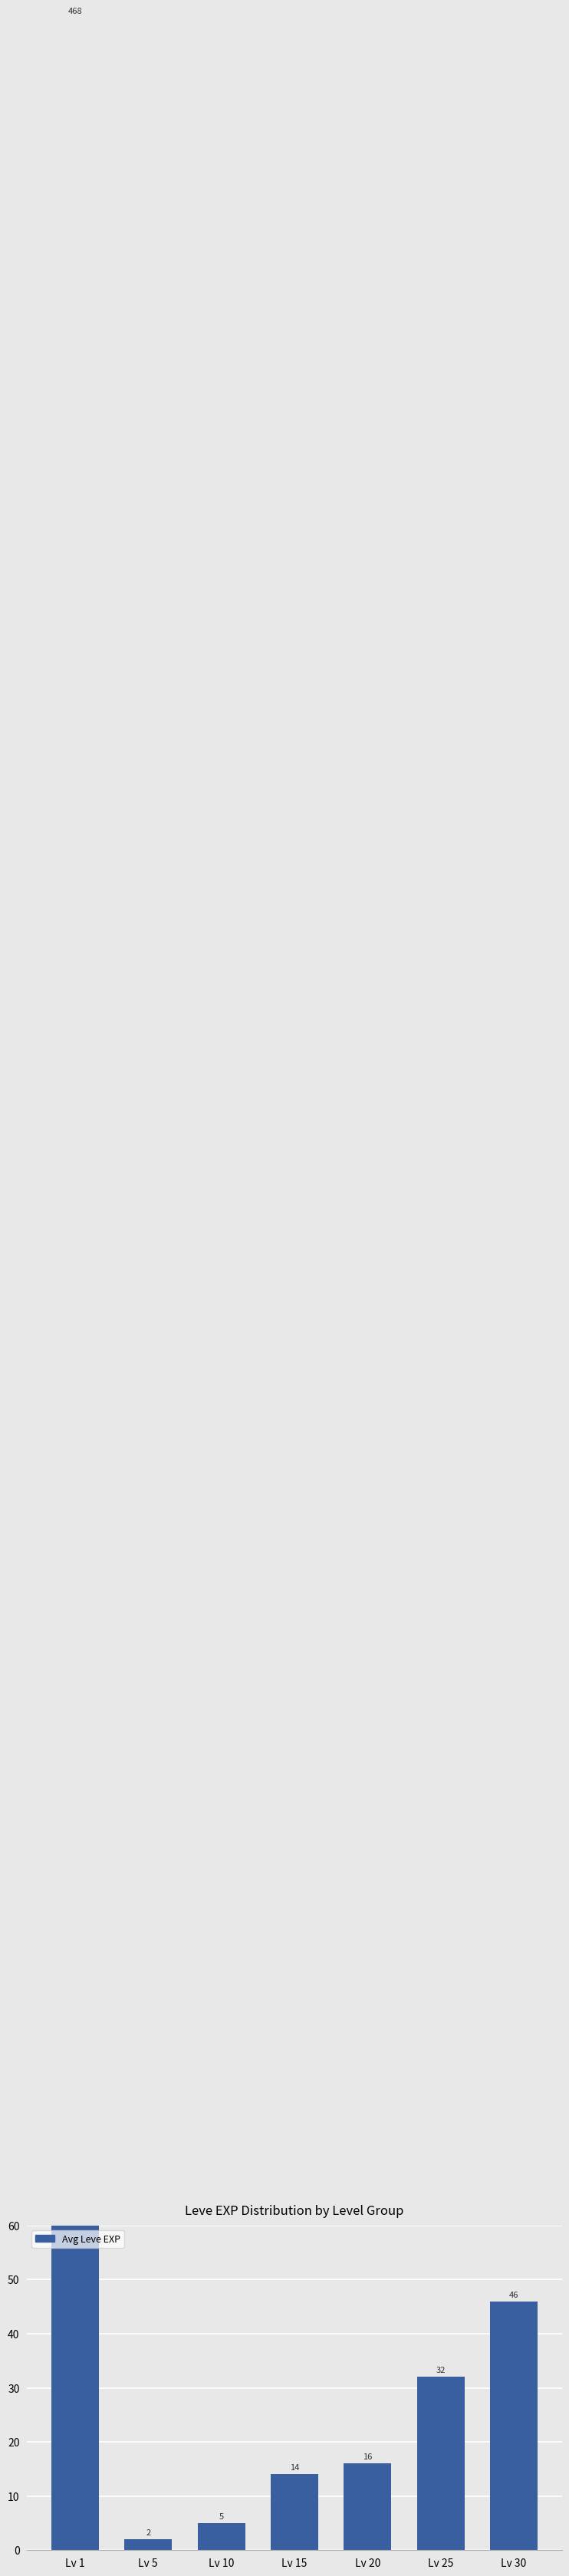

List the labels in order of value, largest first.

Lv 1, Lv 30, Lv 25, Lv 20, Lv 15, Lv 10, Lv 5